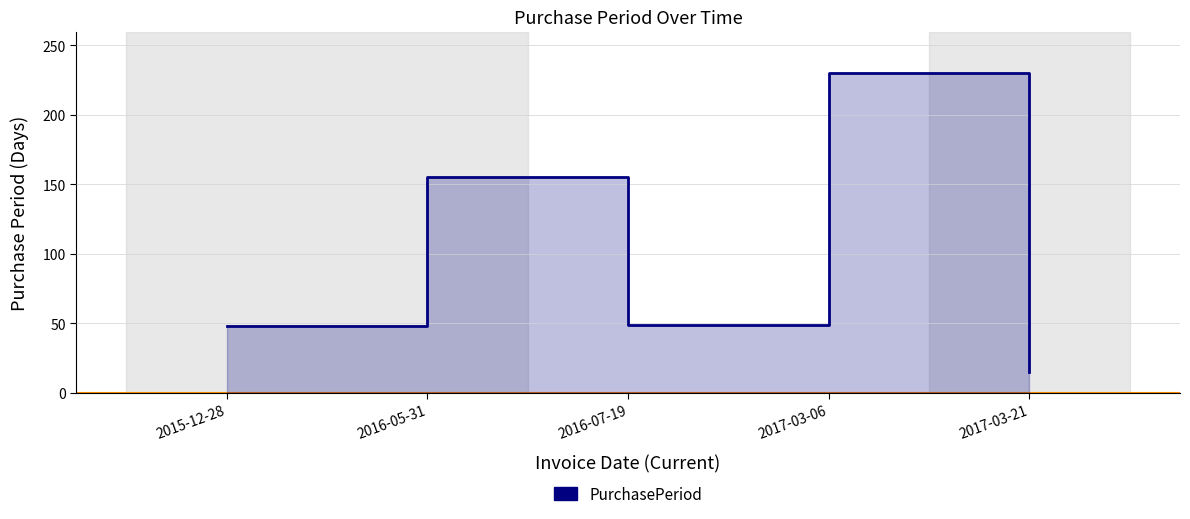

True or false: the data shows 230 at 2017-03-06.

True